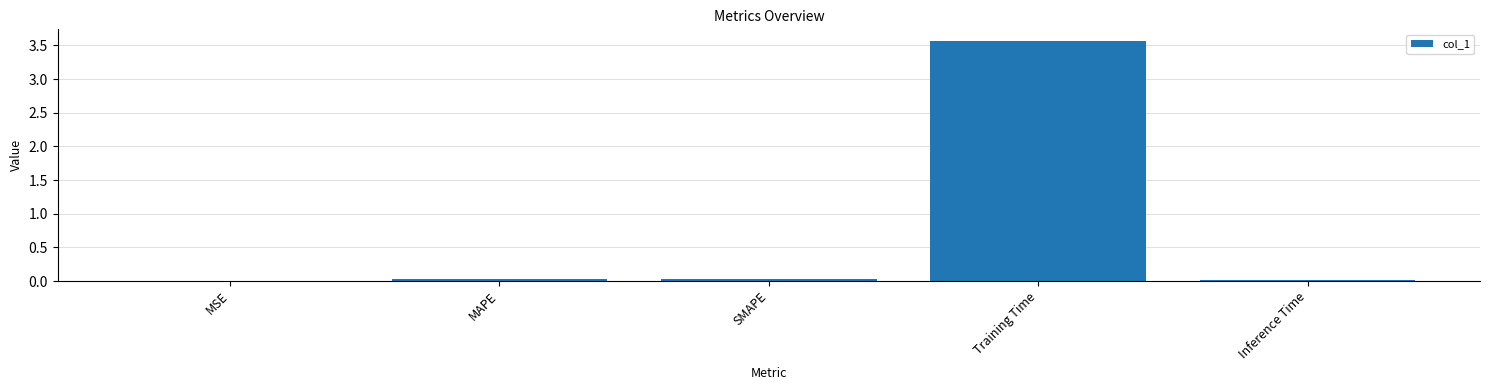

Are the bars horizontal?

No